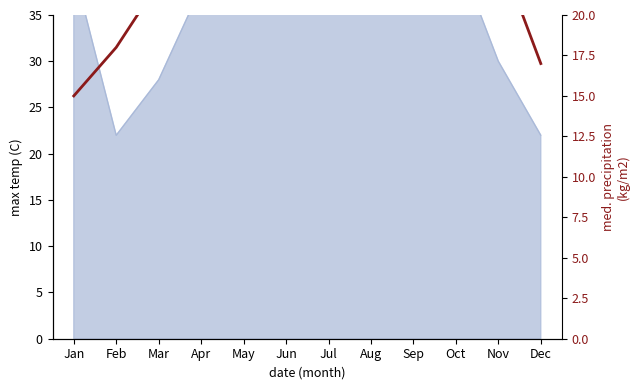

The chart shows a value of 18 at Feb. True or false?

True